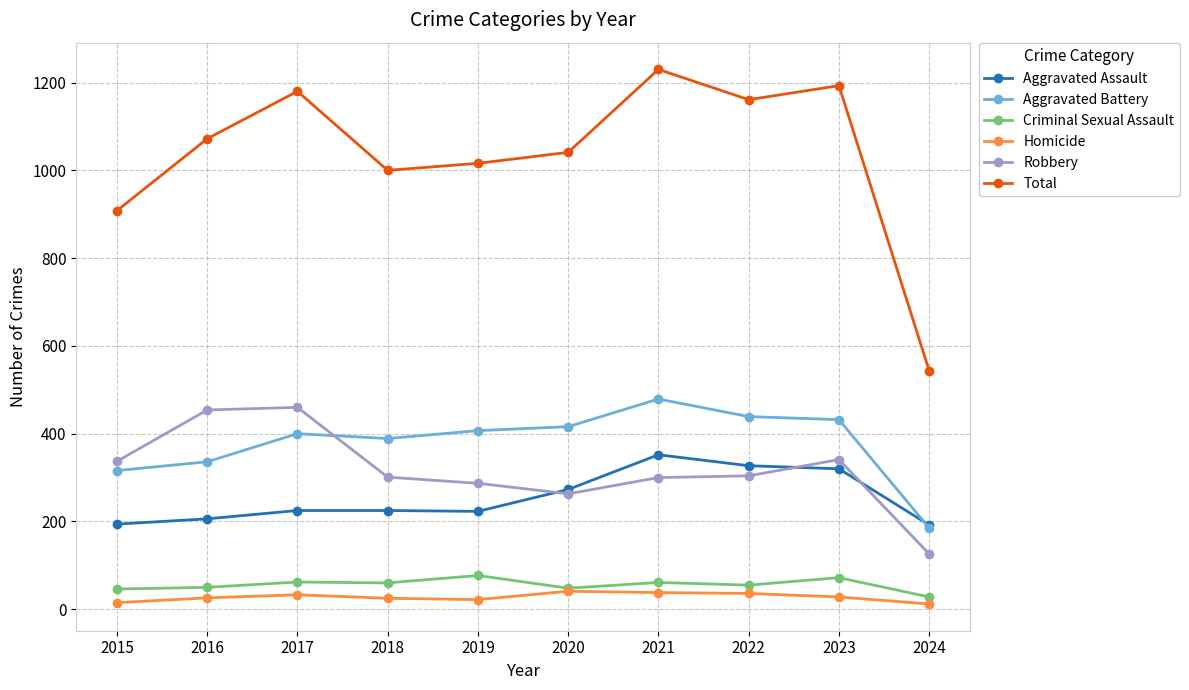

What is the value of the Total point at the 7th from the left?

1230